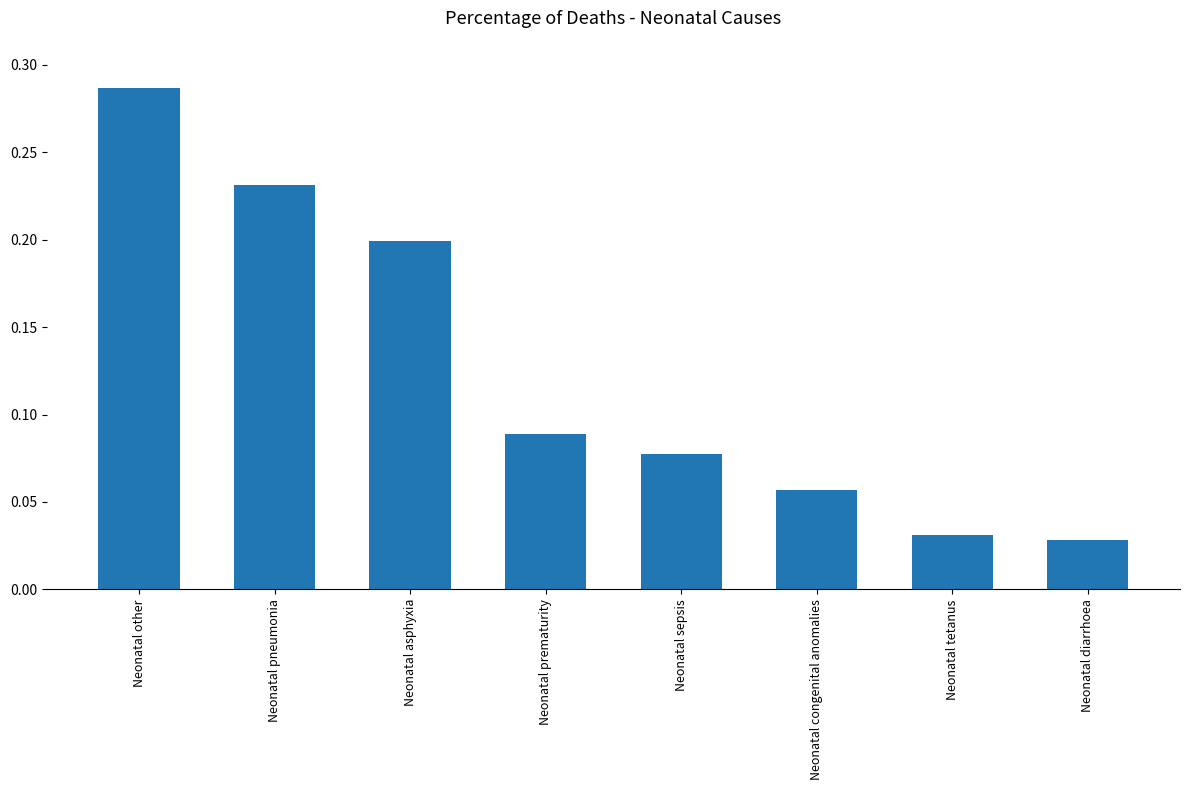

What is the label of the 2nd bar from the right?

Neonatal tetanus